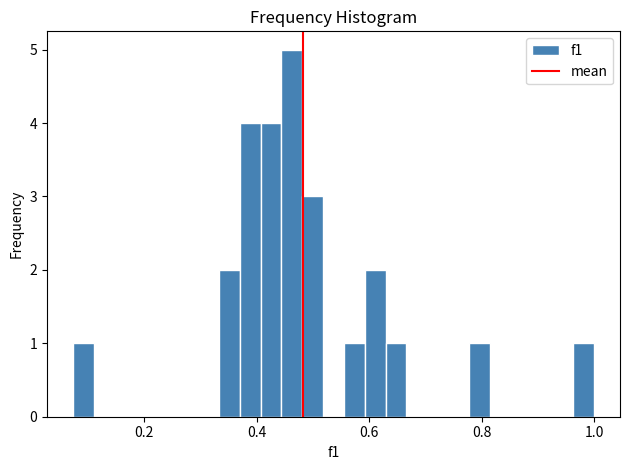

Read against the x-axis, roughly where is the centre of the tallest bar?

0.46